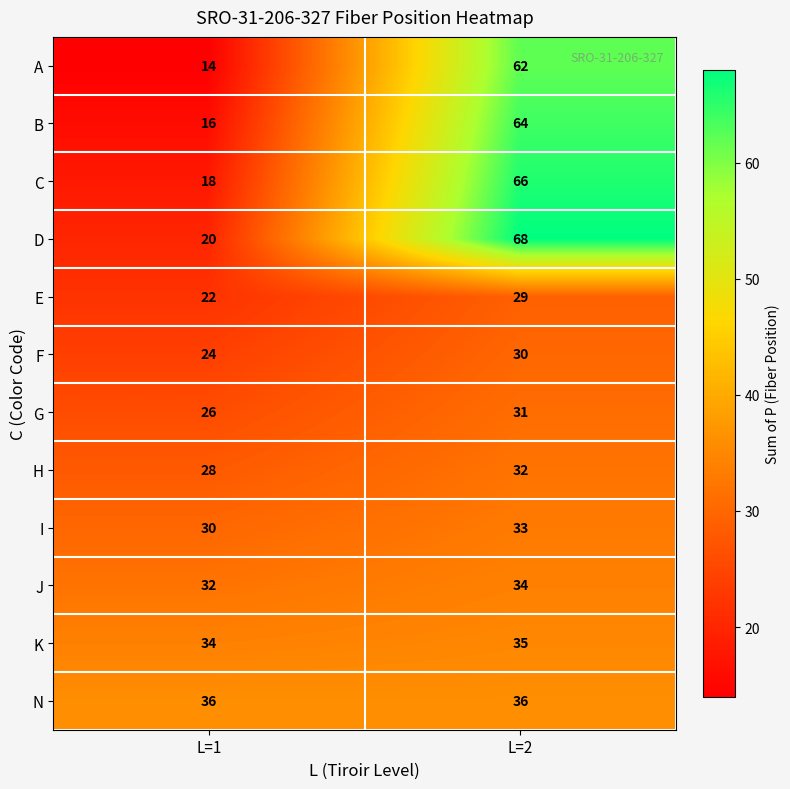

Reading left to right, extract all data points from this chart.

A: 14	62
B: 16	64
C: 18	66
D: 20	68
E: 22	29
F: 24	30
G: 26	31
H: 28	32
I: 30	33
J: 32	34
K: 34	35
N: 36	36